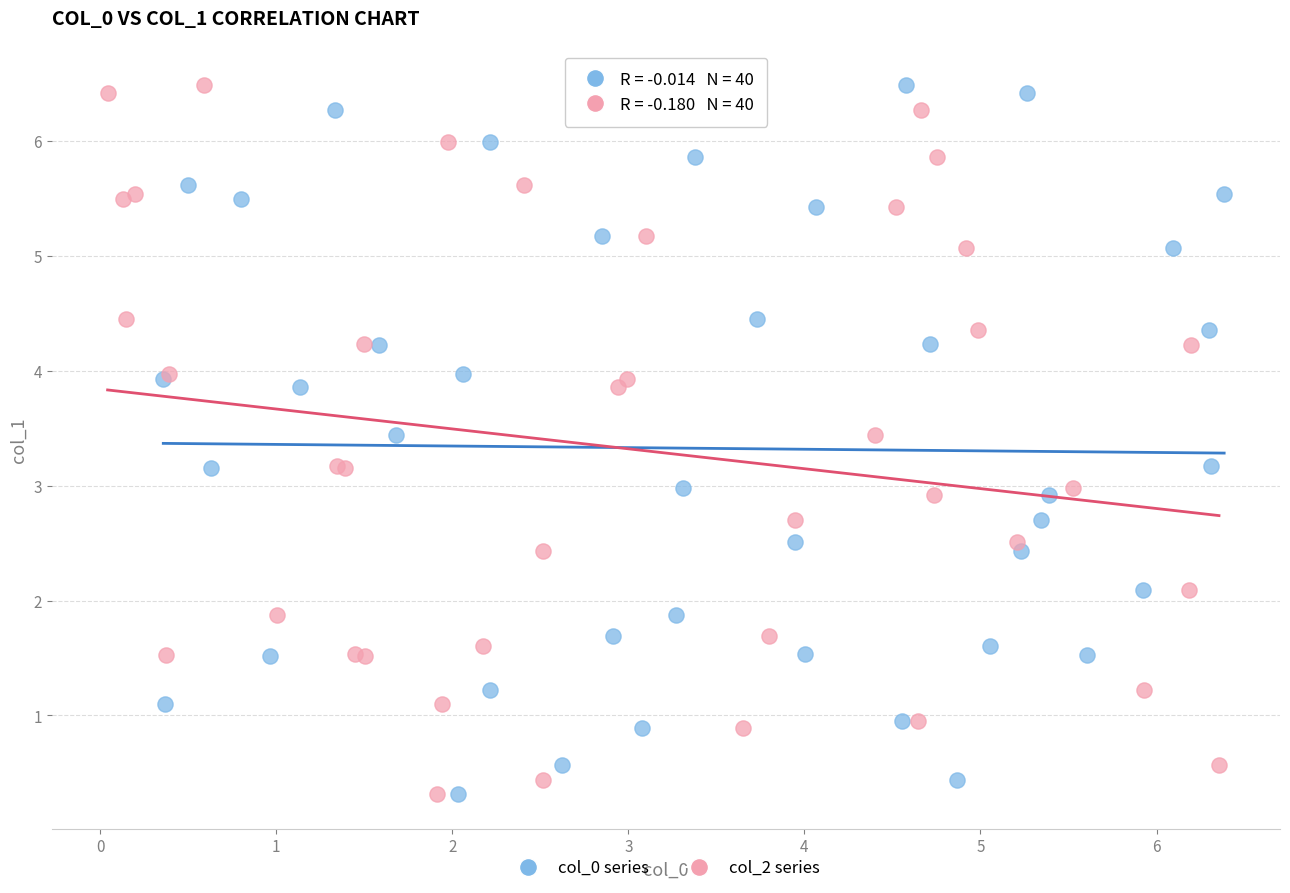

What are all the series names shown in the legend?

col_0 series, col_2 series